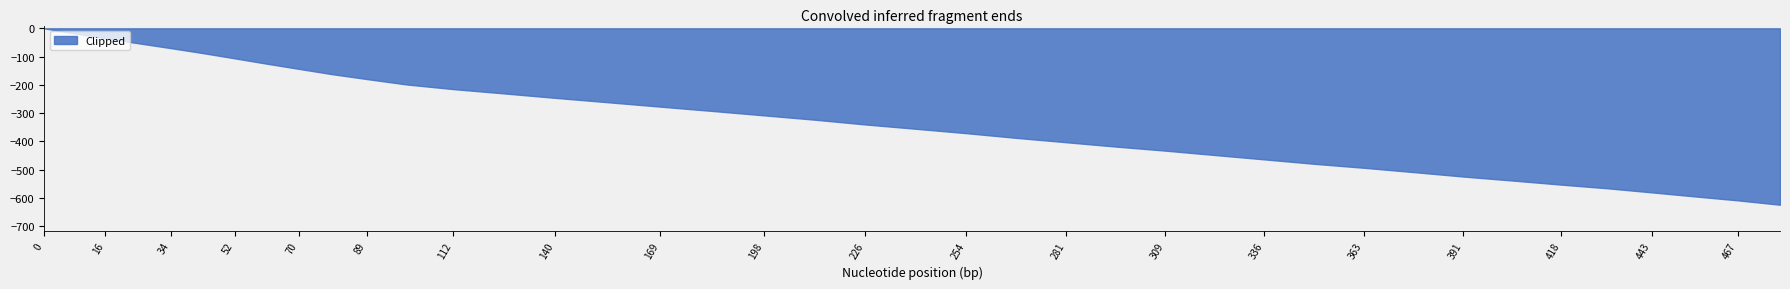

True or false: x and y intersect in this chart.

False